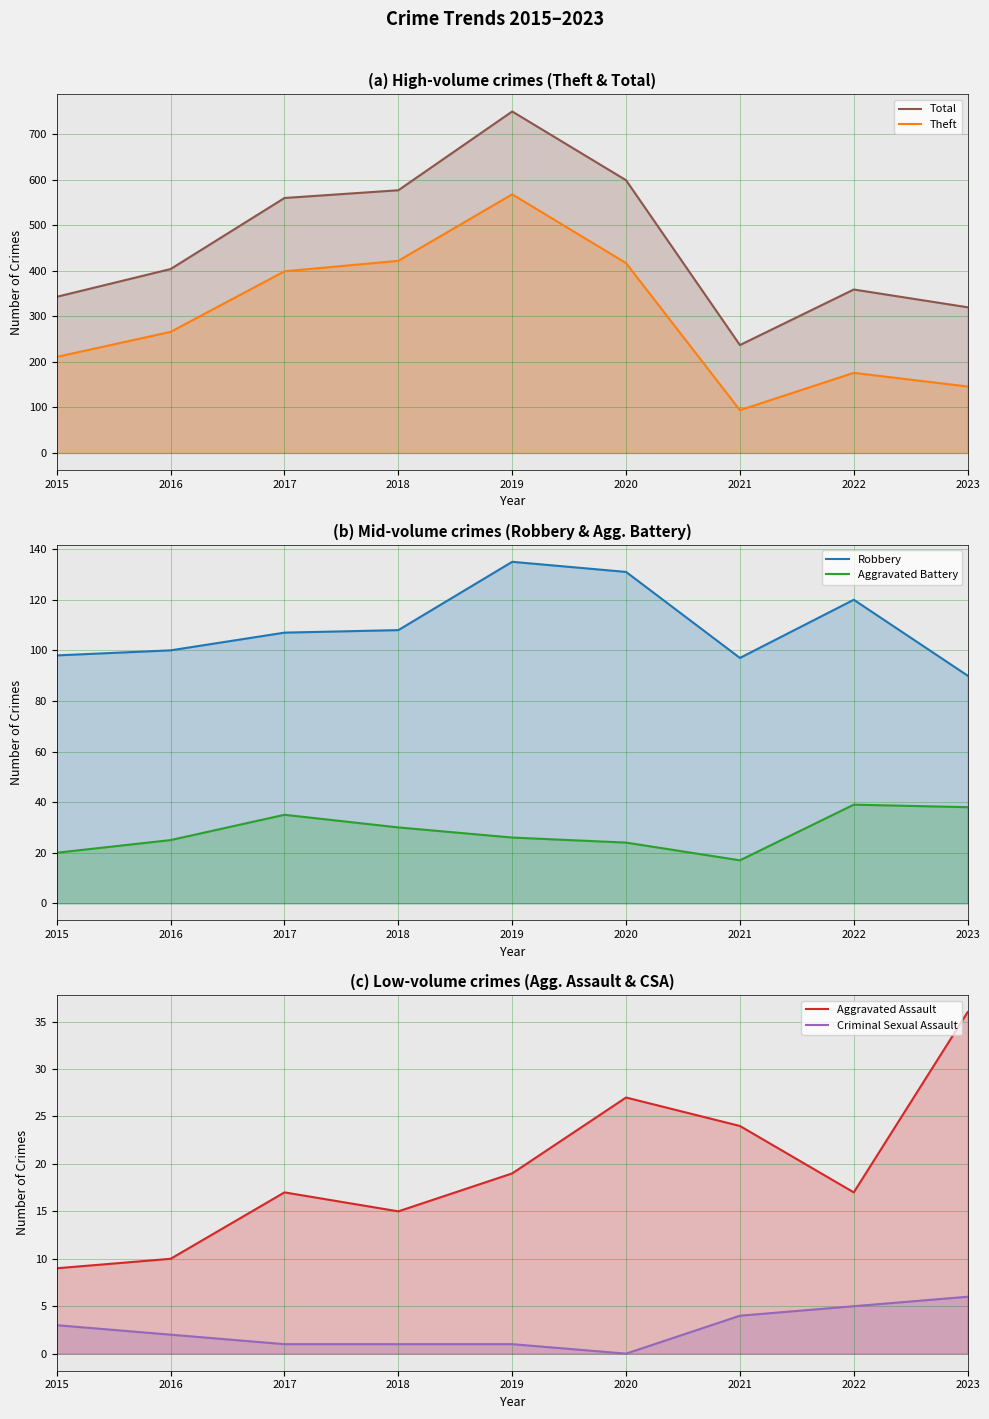

True or false: Theft and Total intersect in this chart.

False